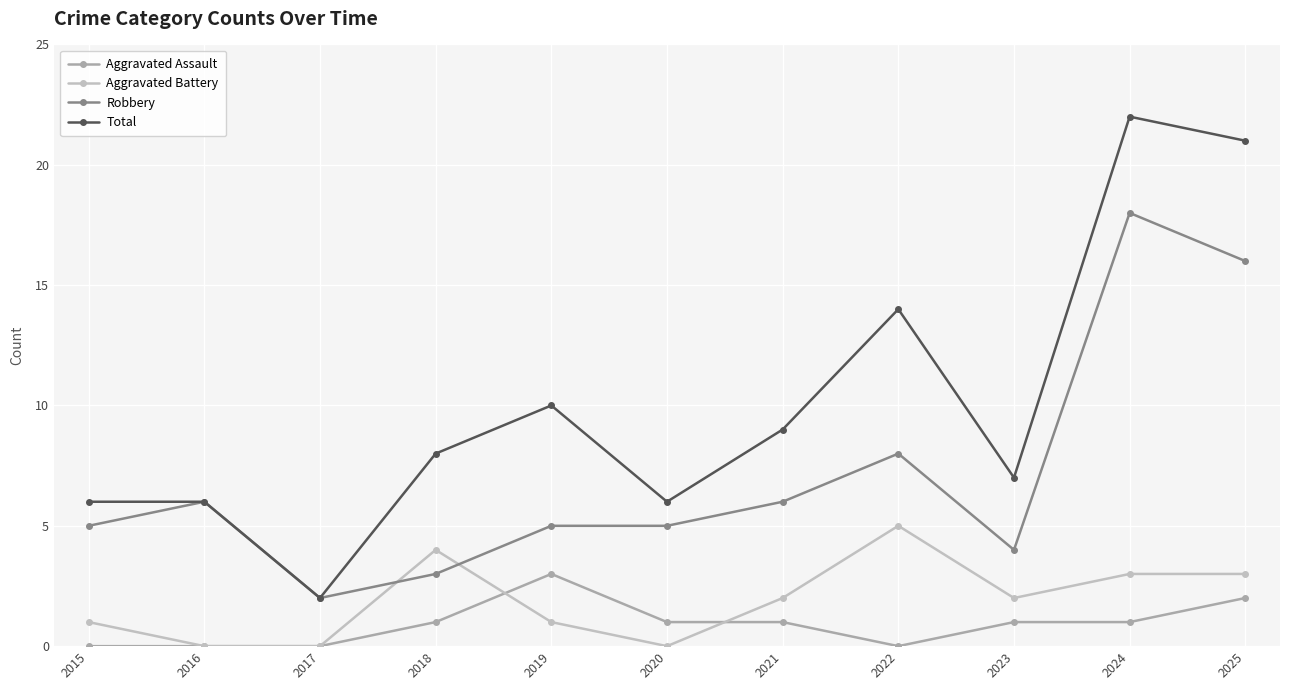

True or false: Total has a value of 14 at 2022.

True